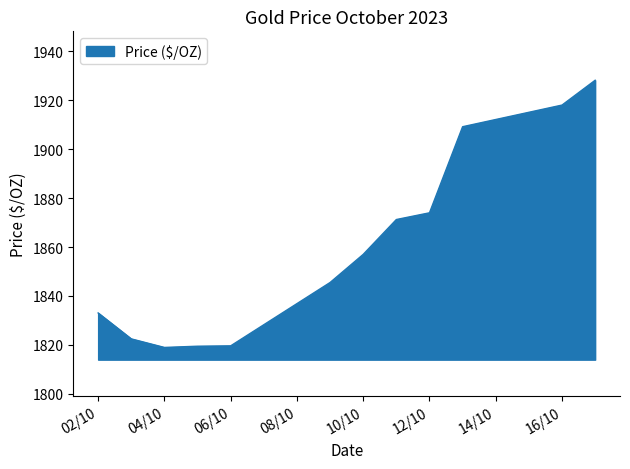

Count the number of categories in the chart.

12